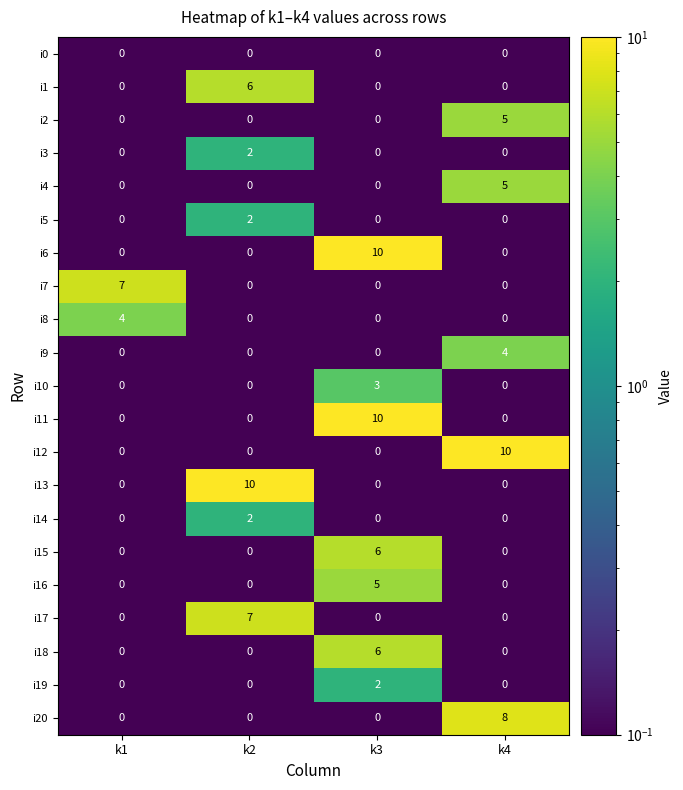

What is the smallest value displayed?

0